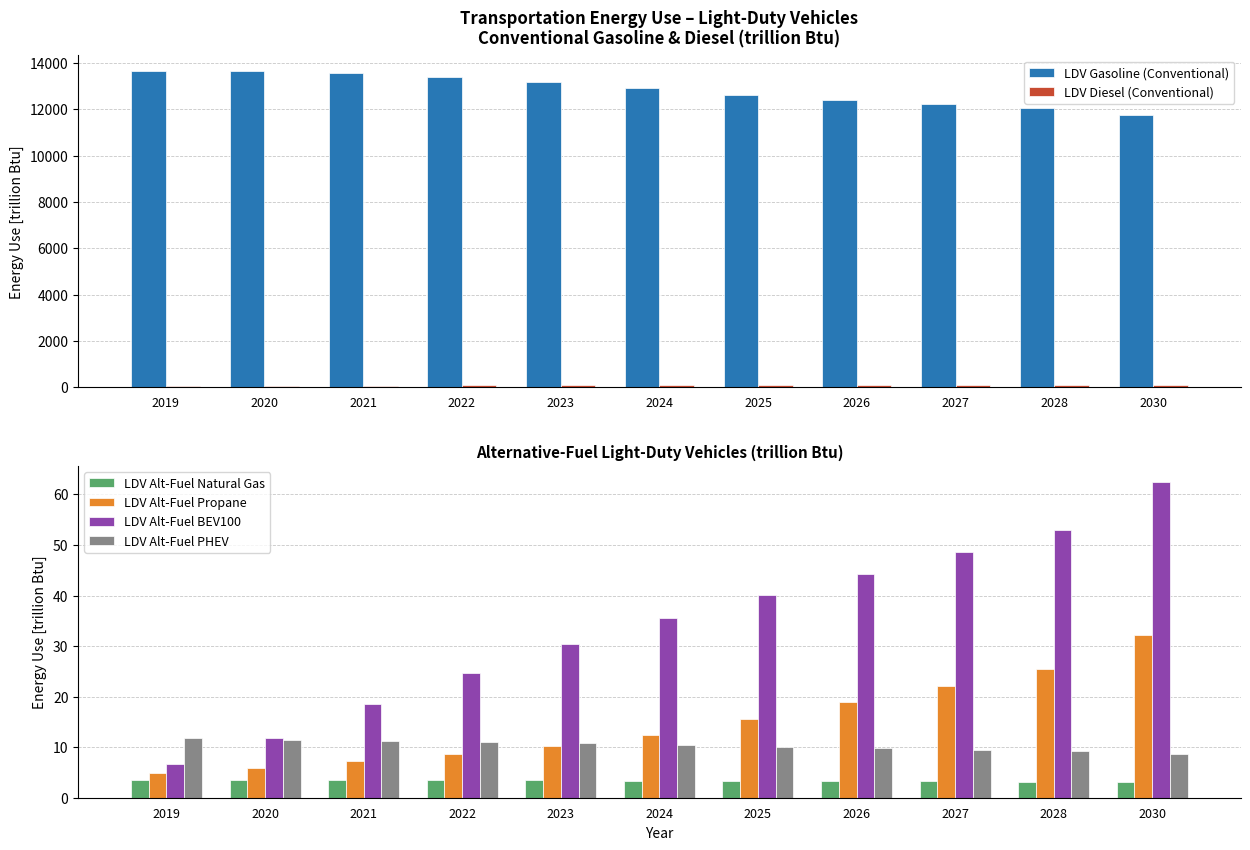

Reading left to right, extract all data points from this chart.

LDV Gasoline (Conventional): 2019=13649.7	2020=13636.7	2021=13570.0	2022=13418.3	2023=13183.7	2024=12915.5	2025=12627.2	2026=12405.9	2027=12215.3	2028=12042.5	2030=11745.8
LDV Diesel (Conventional): 2019=64.0	2020=66.7	2021=70.6	2022=75.4	2023=79.0	2024=81.4	2025=83.1	2026=84.9	2027=86.4	2028=87.7	2030=90.1
LDV Alt-Fuel Natural Gas: 2019=3.5	2020=3.6	2021=3.6	2022=3.5	2023=3.5	2024=3.4	2025=3.3	2026=3.2	2027=3.2	2028=3.2	2030=3.2
LDV Alt-Fuel Propane: 2019=4.8	2020=6.0	2021=7.3	2022=8.7	2023=10.3	2024=12.5	2025=15.6	2026=18.9	2027=22.1	2028=25.4	2030=32.3
LDV Alt-Fuel BEV100: 2019=6.7	2020=11.8	2021=18.5	2022=24.7	2023=30.5	2024=35.6	2025=40.0	2026=44.3	2027=48.6	2028=53.0	2030=62.5
LDV Alt-Fuel PHEV: 2019=11.8	2020=11.5	2021=11.2	2022=11.0	2023=10.8	2024=10.4	2025=10.1	2026=9.8	2027=9.5	2028=9.2	2030=8.6